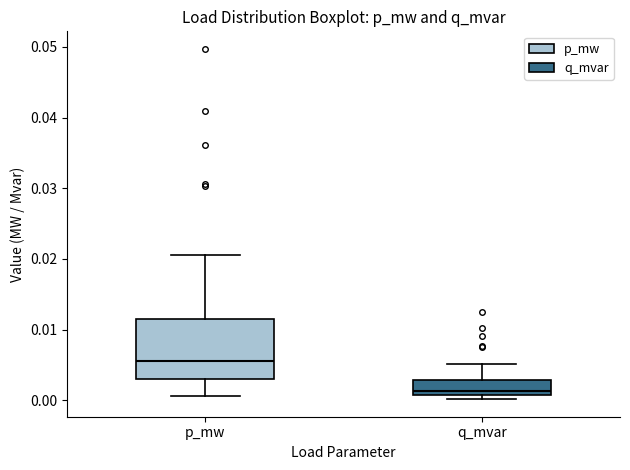

Reading left to right, read every box against the y-axis: the position of its median line, the range the box covers, and the ends of its whiskers. The values are not printed on the chart, so give them approximately, as read against the axis.

p_mw: median 0.006, box 0.003 to 0.012, whiskers 0.001 to 0.021
q_mvar: median 0.001 (just above the box's lower edge), box 0.001 to 0.003, whiskers 0.000 to 0.005